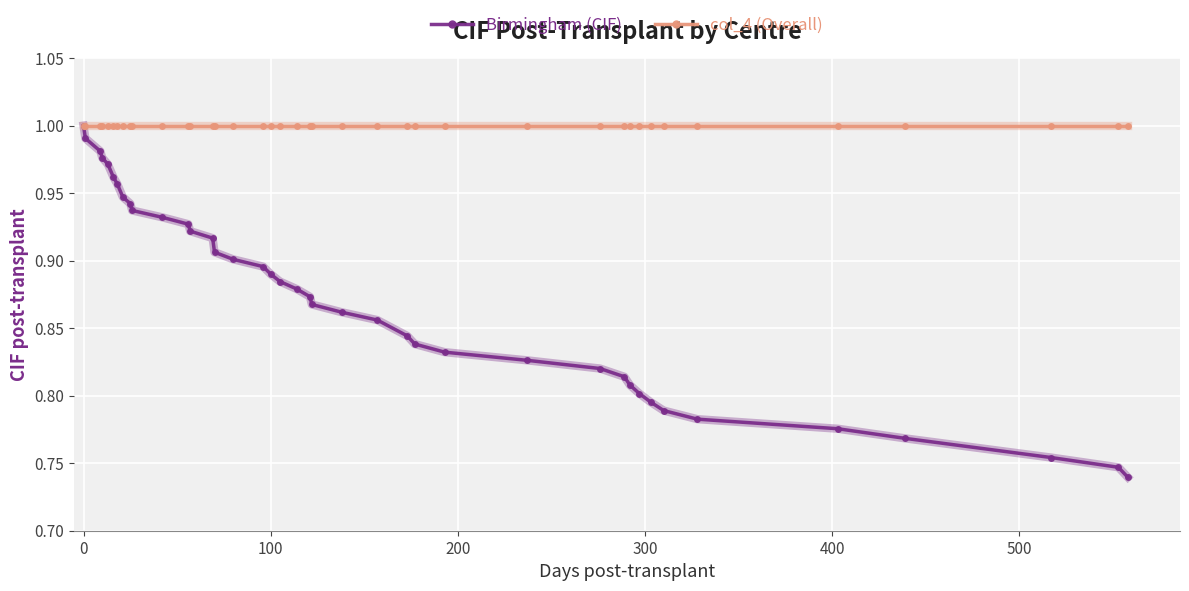

Is this an area chart (filled region under the line)?

No